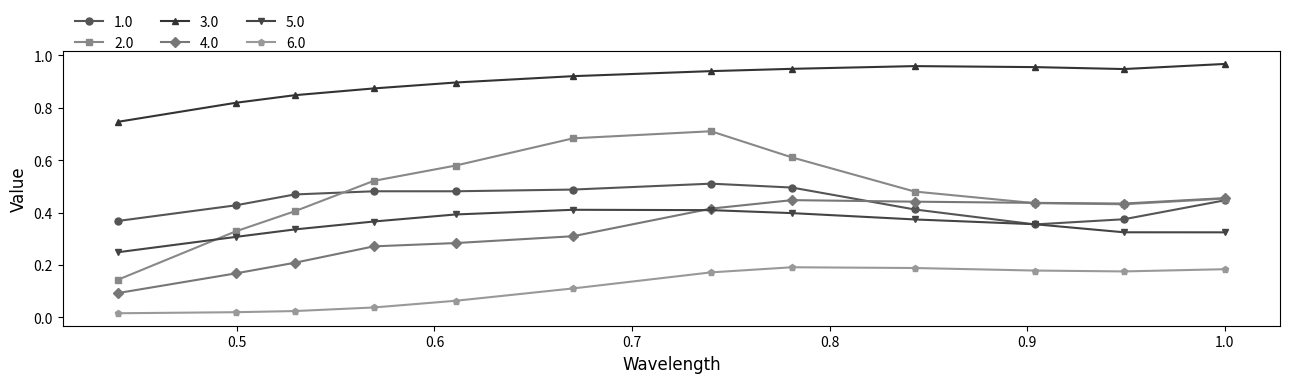

Which series has the largest total across all categories?

3.0